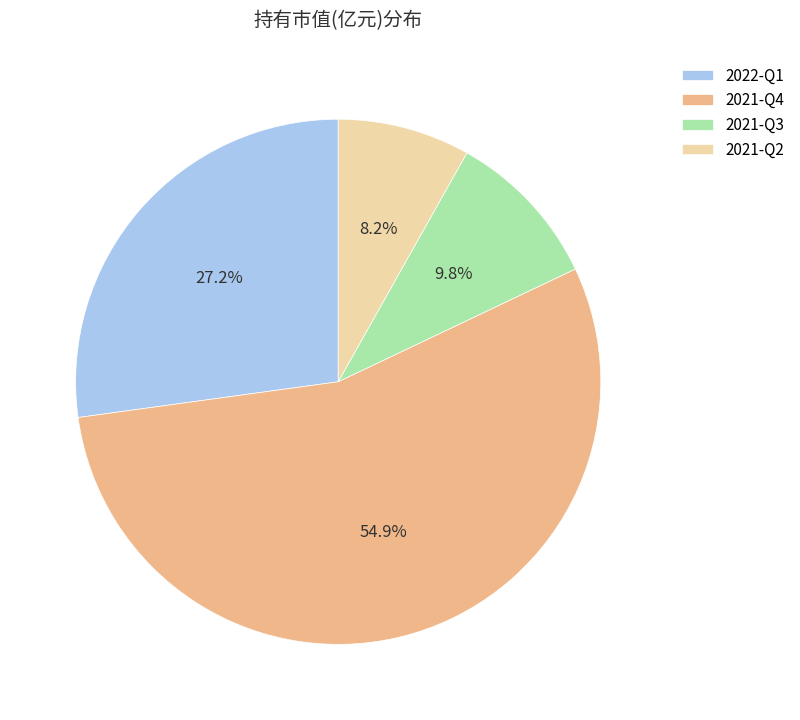

True or false: 2021-Q3 accounts for 10% of the total.

True